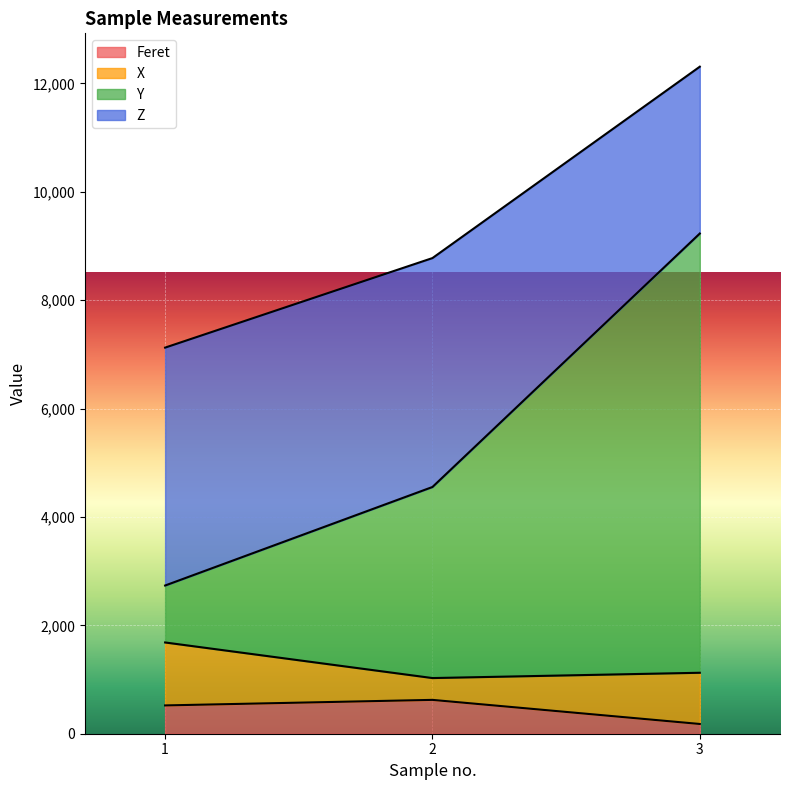

At which category is the sum across all series the highest?

3